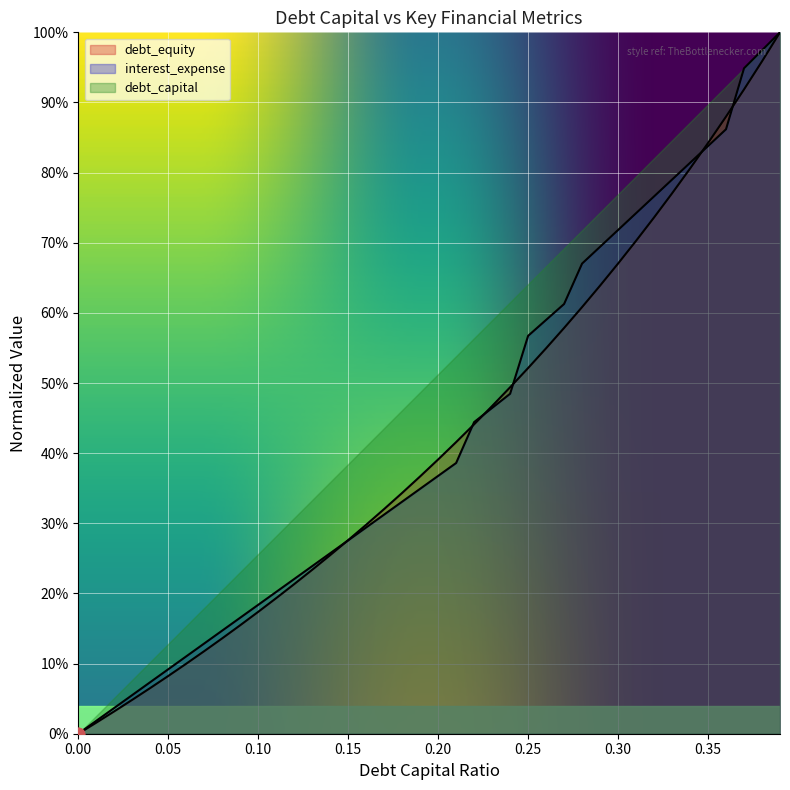

Which series has the largest total across all categories?

debt_equity